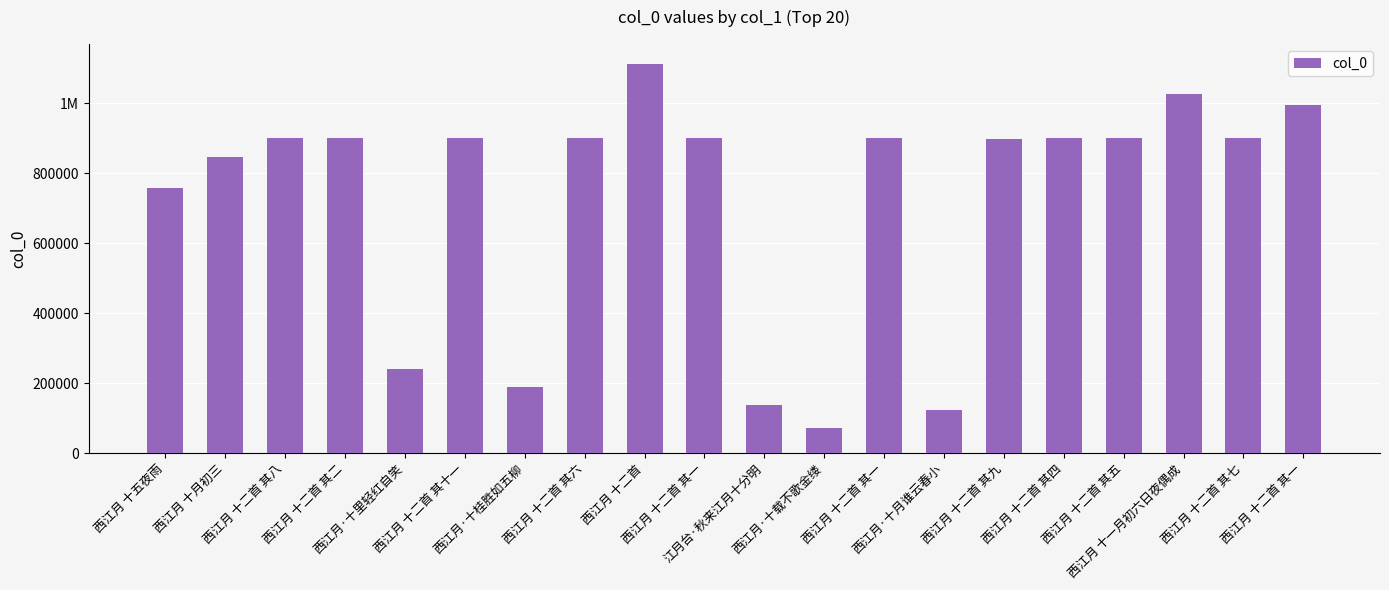

Does the chart contain any negative values?

No